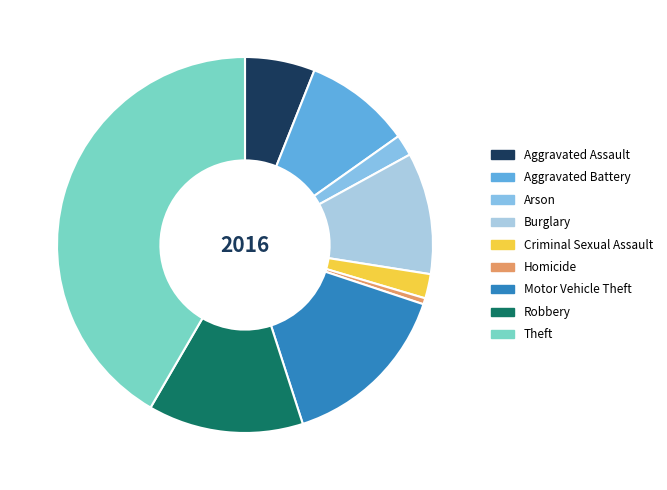

How many segments does this pie chart have?

9